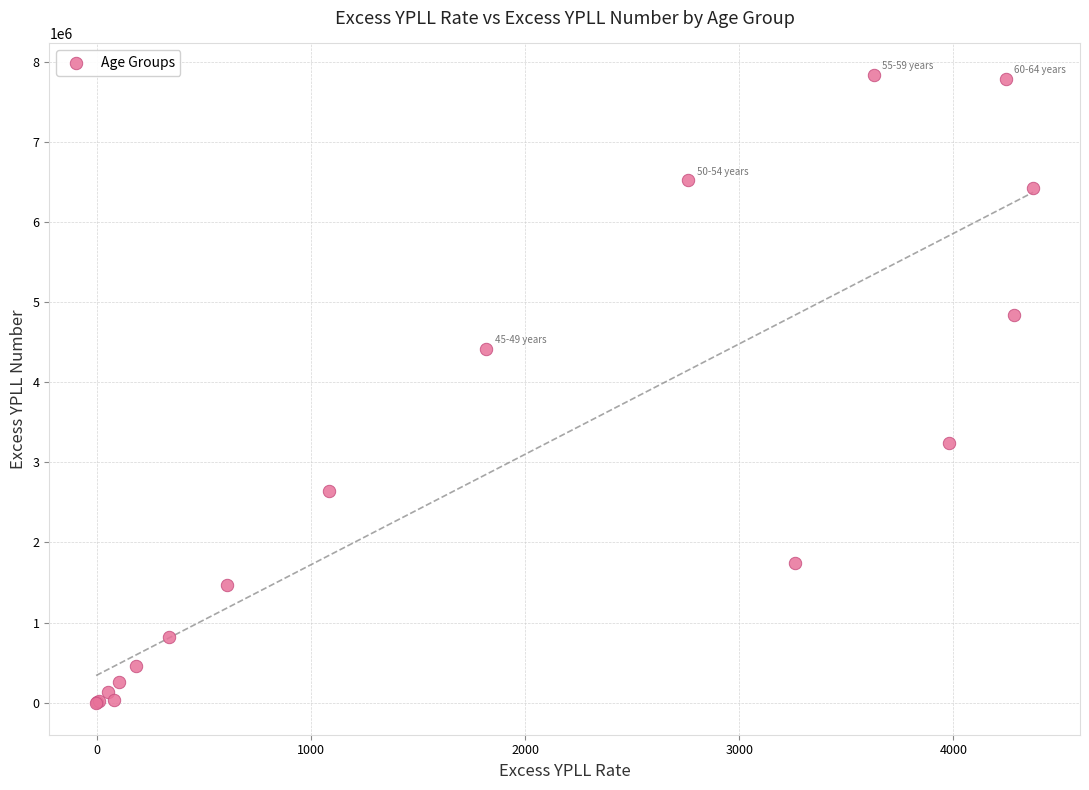

What Y value in the scatter plot is closest to 3915379?

4417312.2